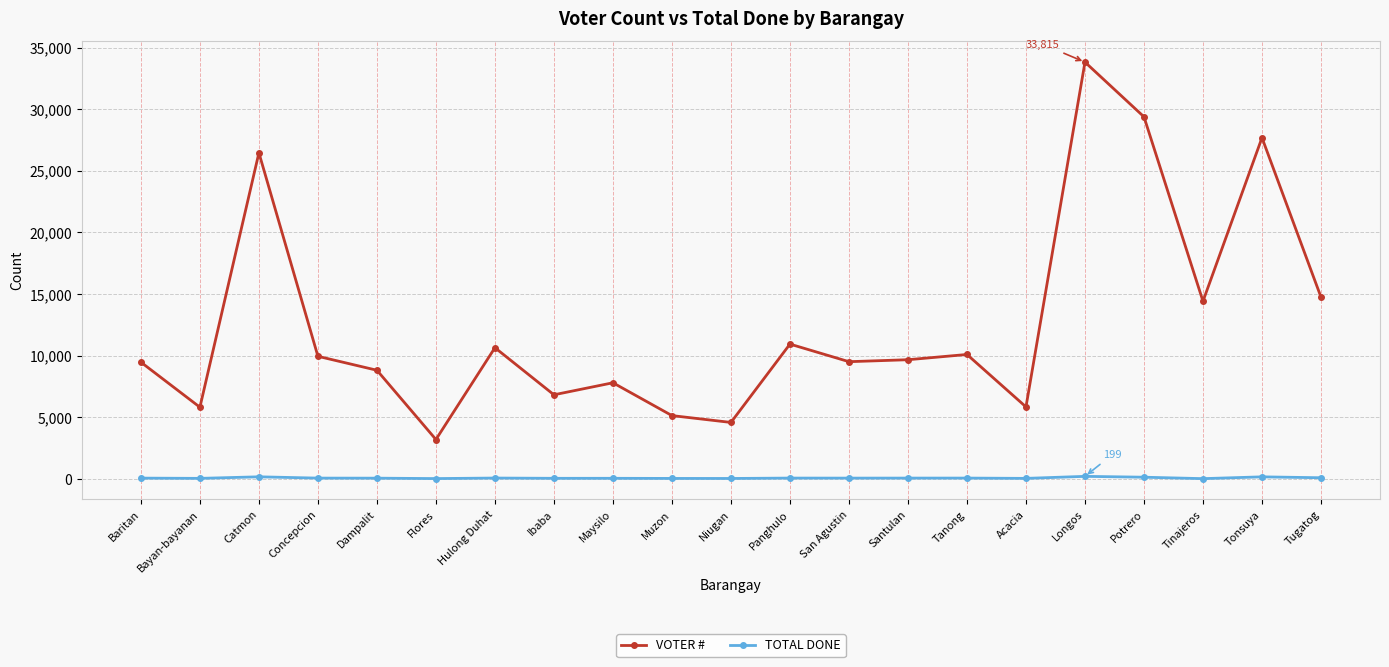

At Ibaba, list the series in order from largest to smallest.

VOTER #, TOTAL DONE